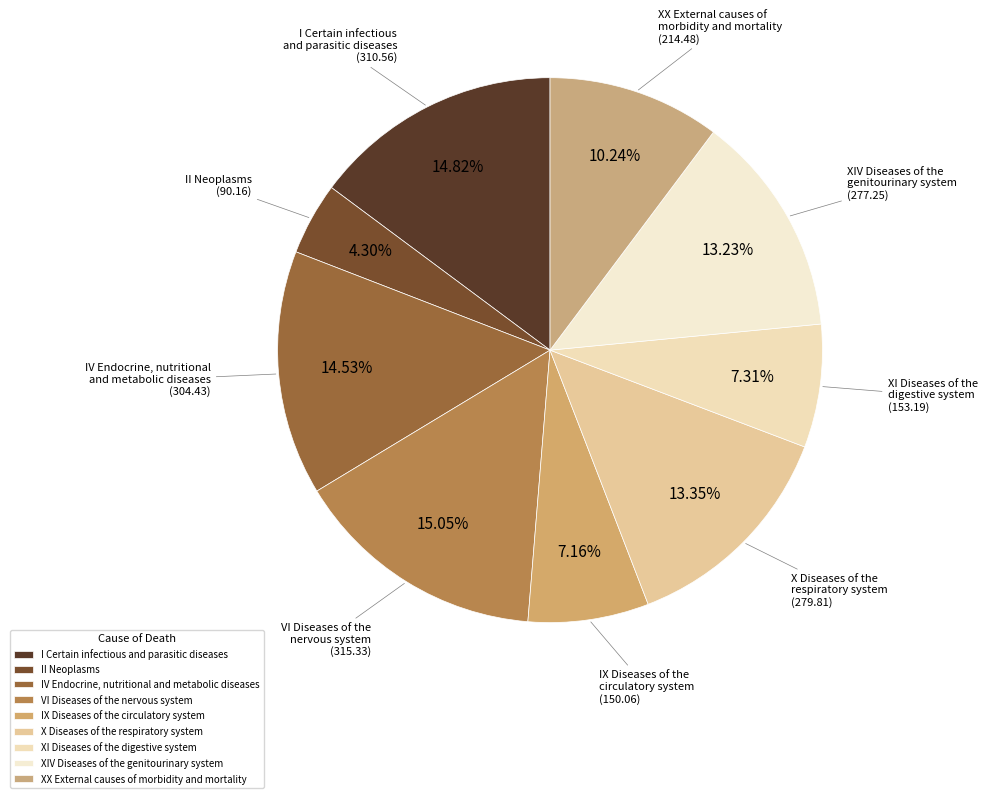

How many segments does this pie chart have?

9